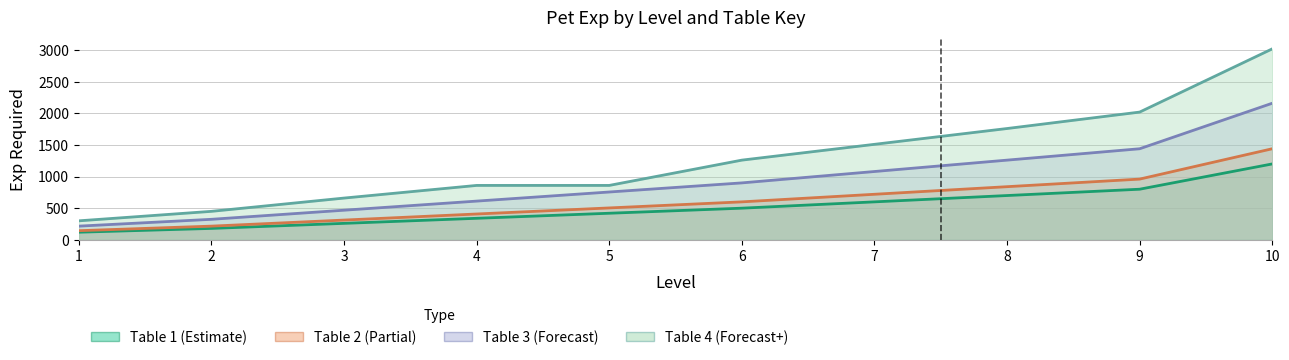

What is the difference between the second highest and second lowest values in the Table 3 series?

1116